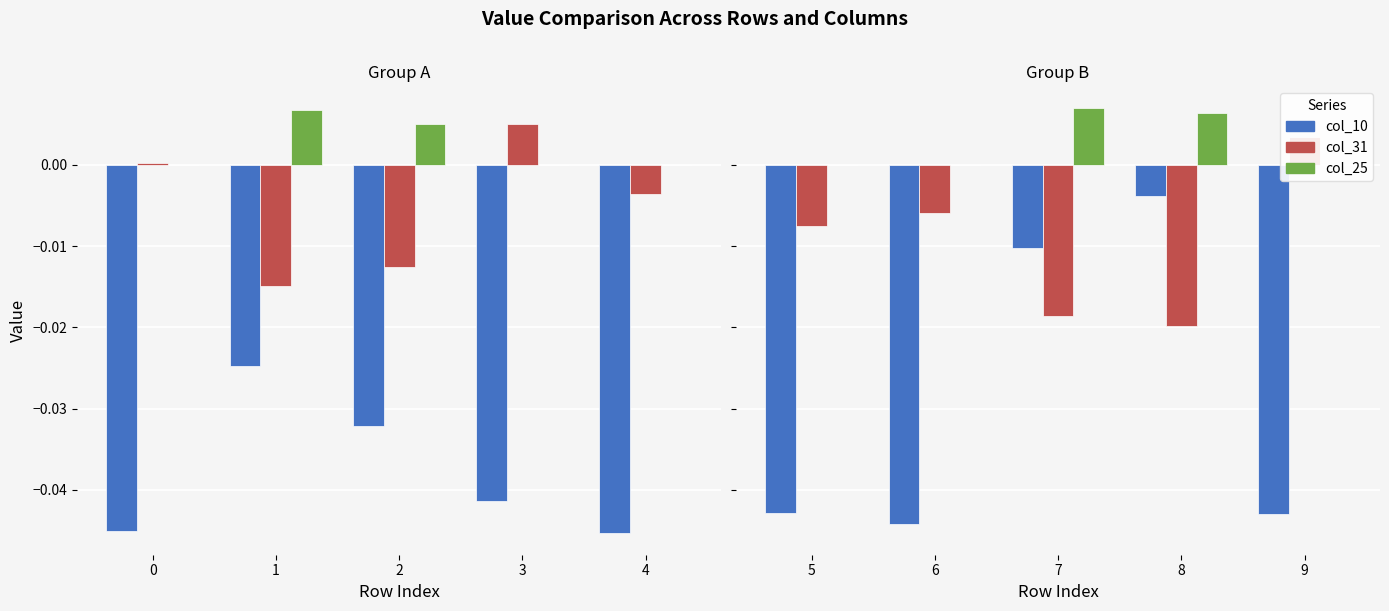

List the series in order of their peak value, lowest first.

col_10, col_31, col_25